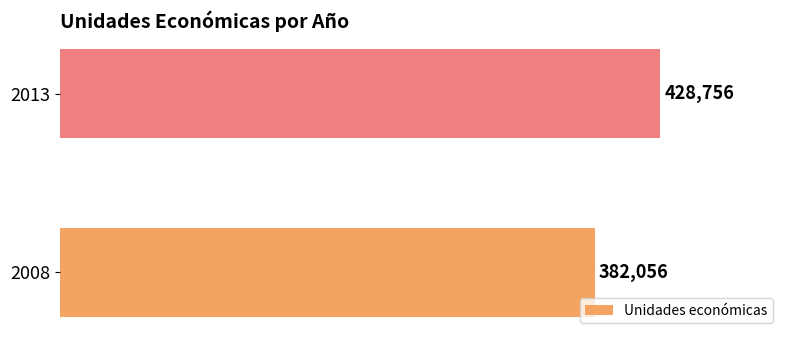

What is the sum of all values?

810812